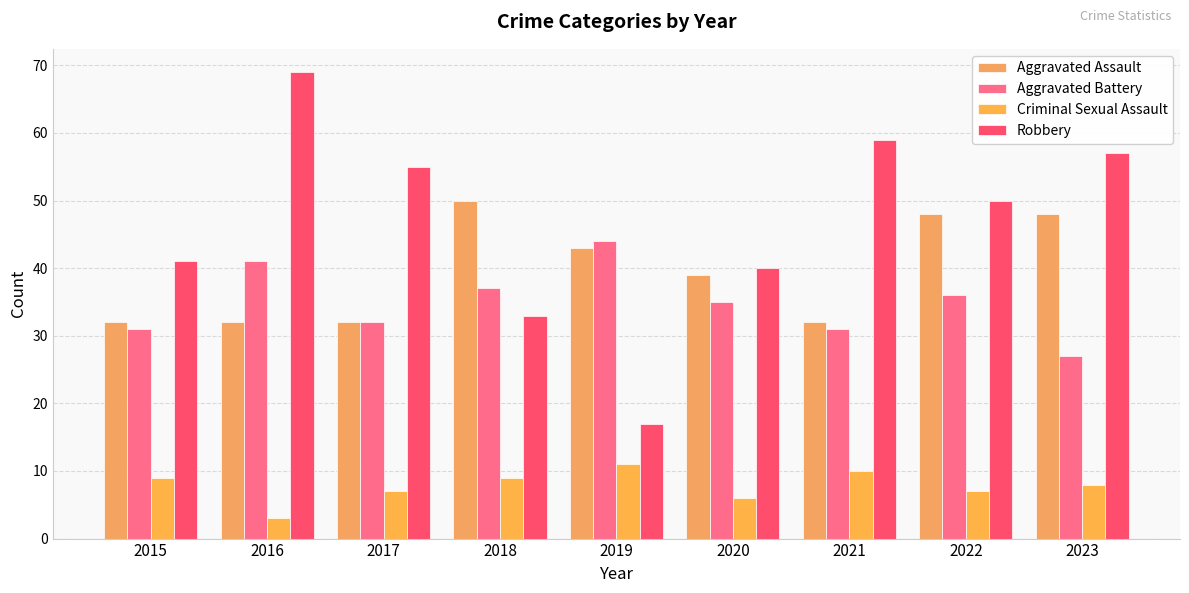

Which category has the lowest value across all series?

2016